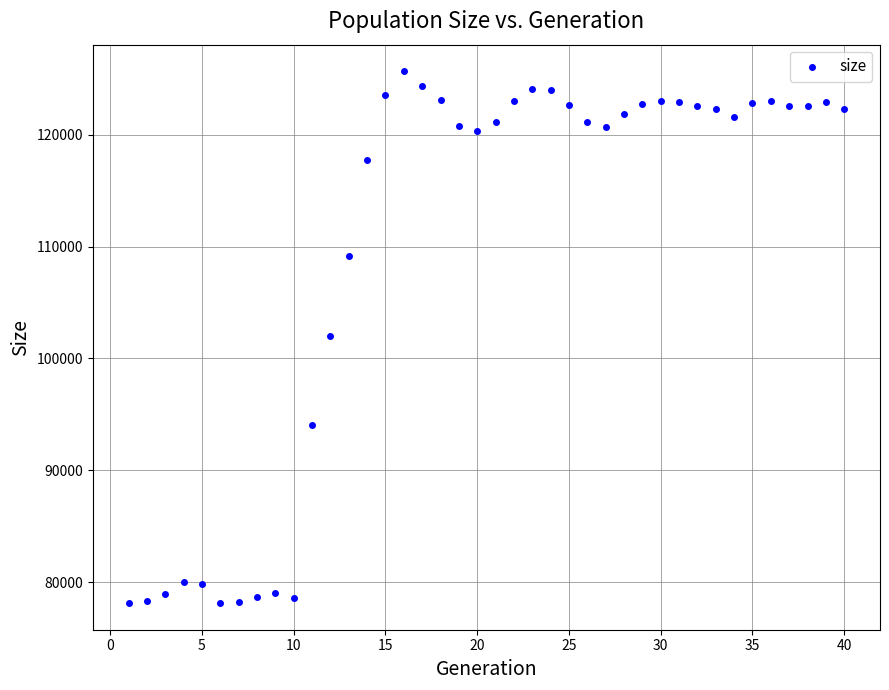

Count the number of points in this scatter plot.

40